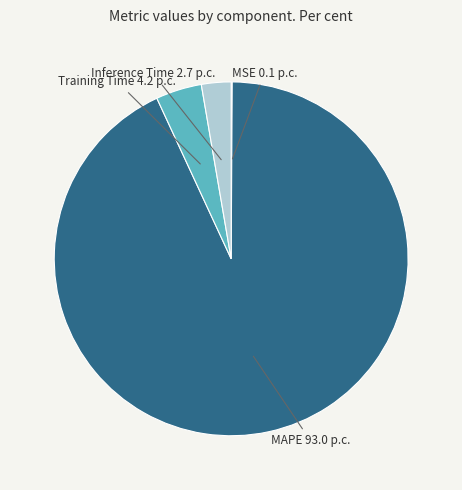

True or false: Inference Time 2.7 p.c. accounts for 15% of the total.

False